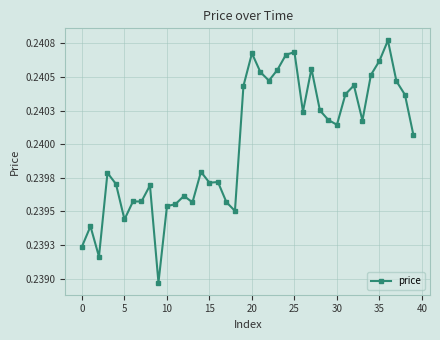

What is the label of the 25th point from the right?

15